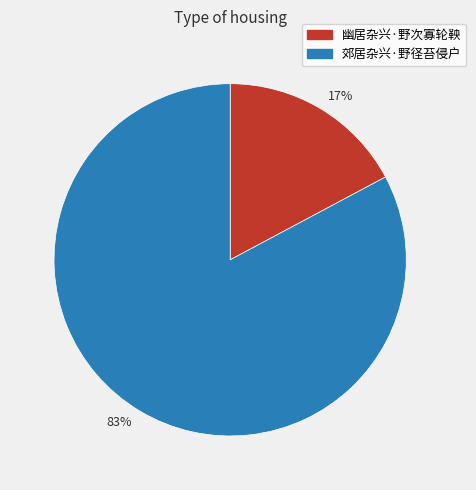

Which has a higher value, 17% or 83%?

83%